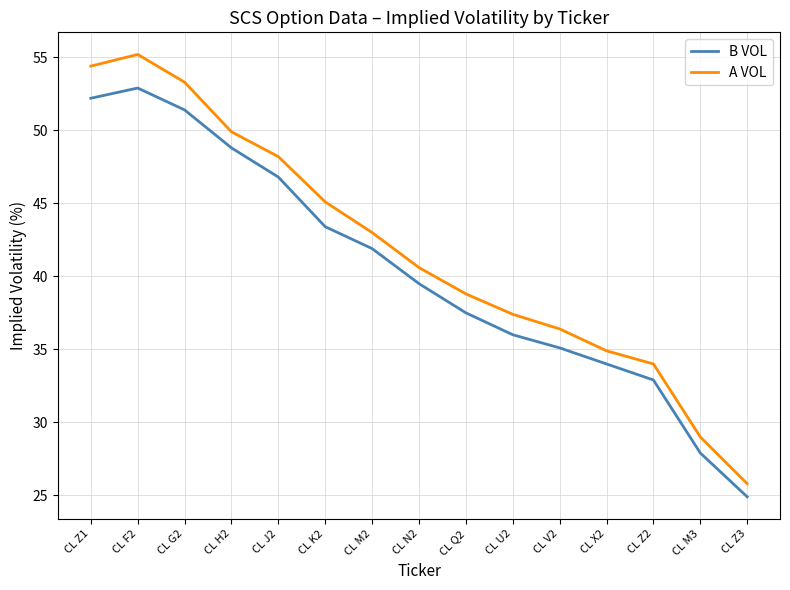

True or false: B VOL and A VOL cross at least once.

False